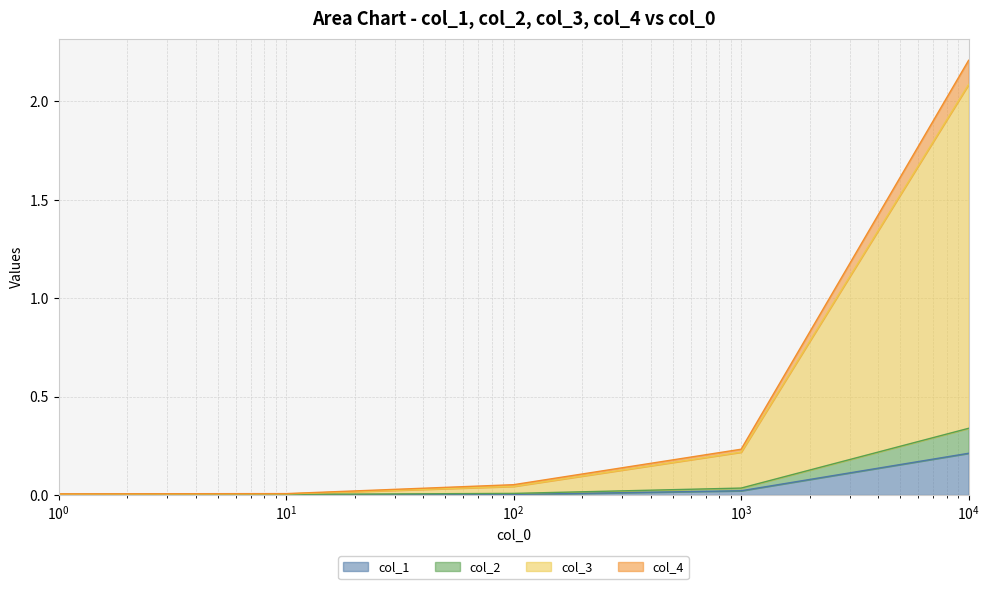

True or false: col_3 and col_4 intersect in this chart.

False